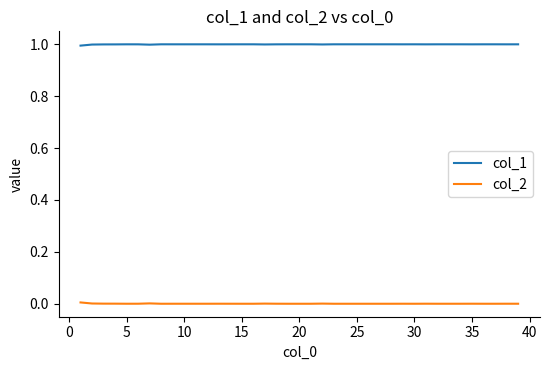

List the series in order of their peak value, lowest first.

col_2, col_1